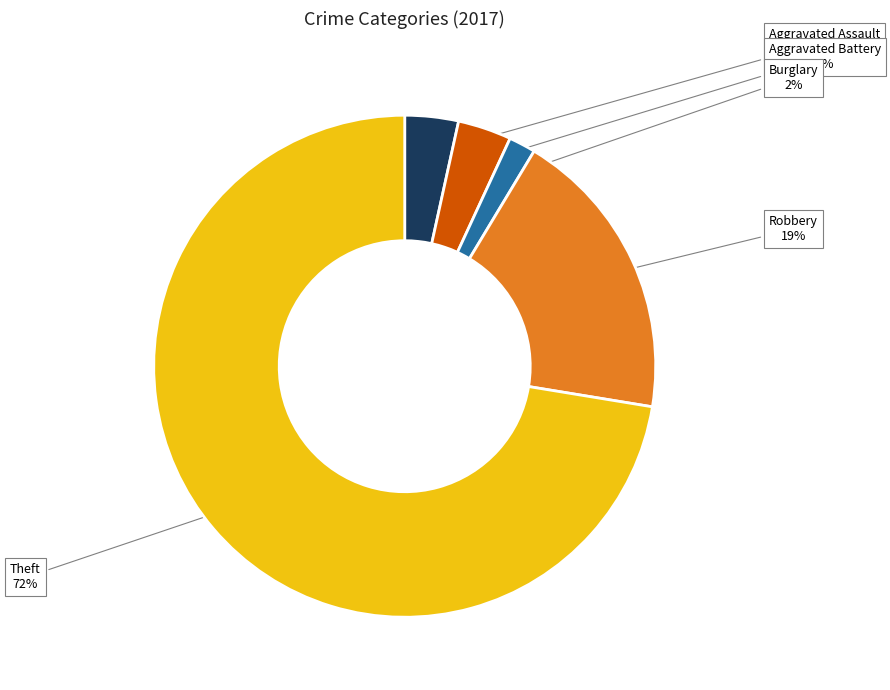

Is there any slice that represents more than half of the pie?

Yes